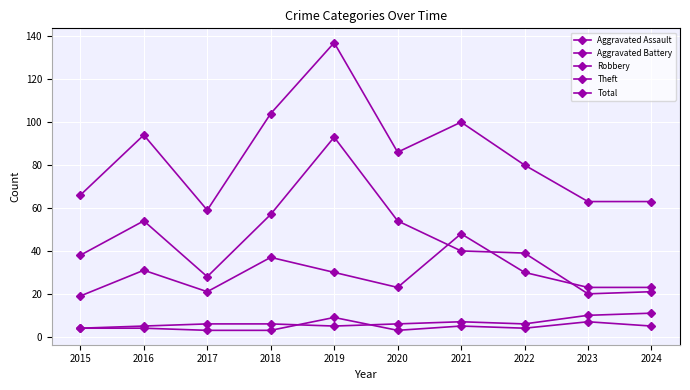

Reading left to right, transcribe all the data shown in this chart.

Aggravated Assault: 4	4	3	3	9	3	5	4	7	5
Aggravated Battery: 4	5	6	6	5	6	7	6	10	11
Robbery: 19	31	21	37	30	23	48	30	23	23
Theft: 38	54	28	57	93	54	40	39	20	21
Total: 66	94	59	104	137	86	100	80	63	63